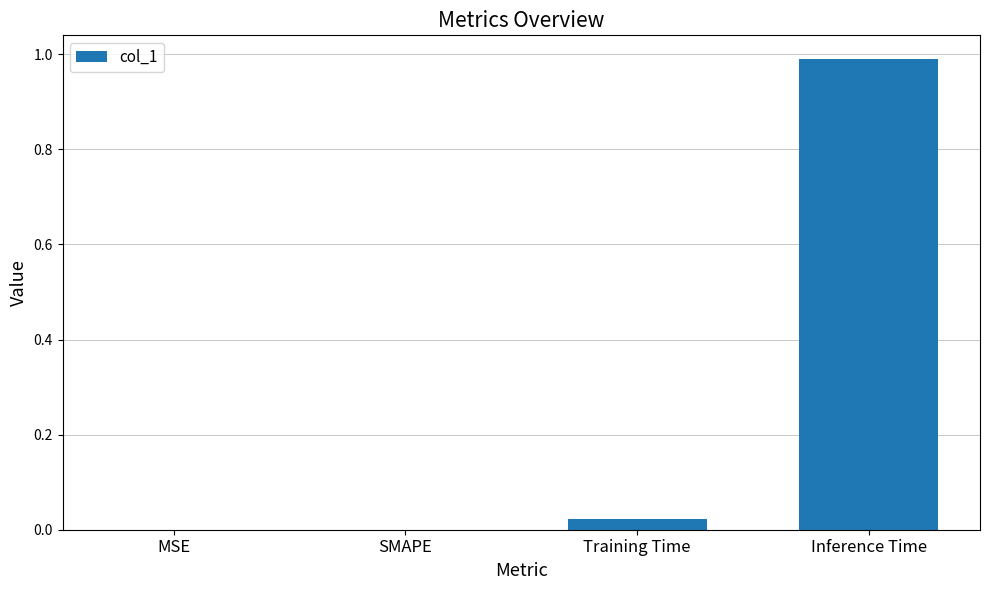

What is the sum of all values?

1.0